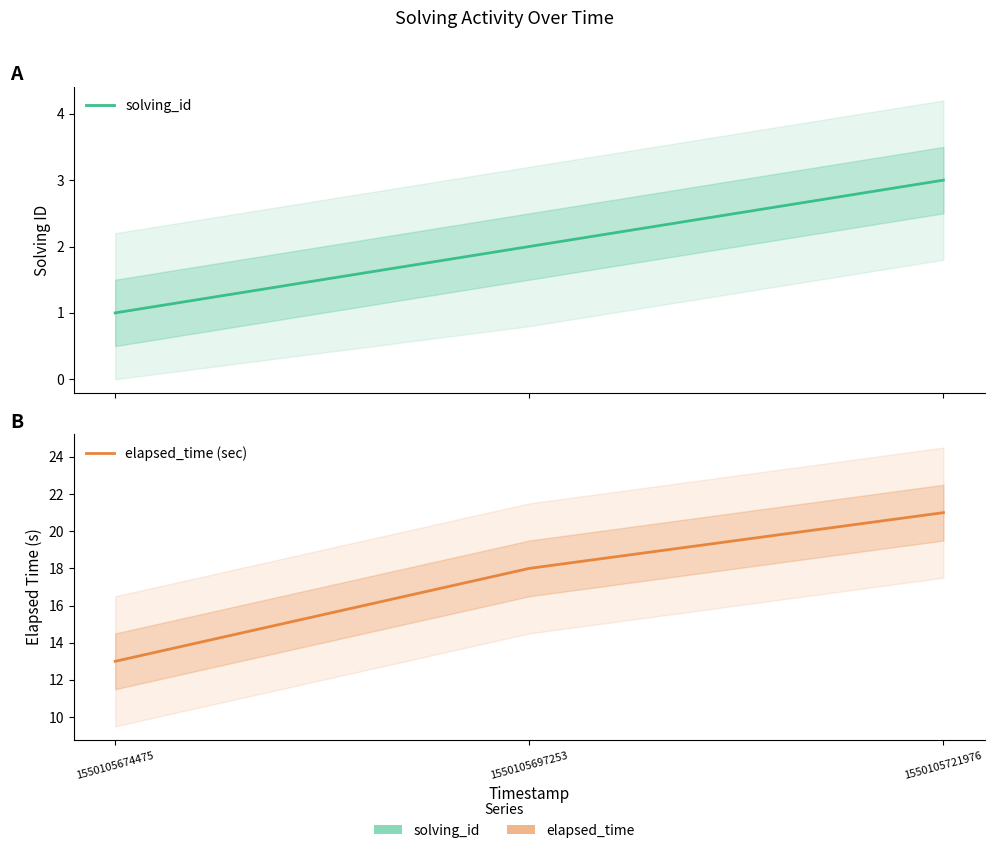

What is the sum of the solving_id values at 1550105721976 and 1550105674475?

4